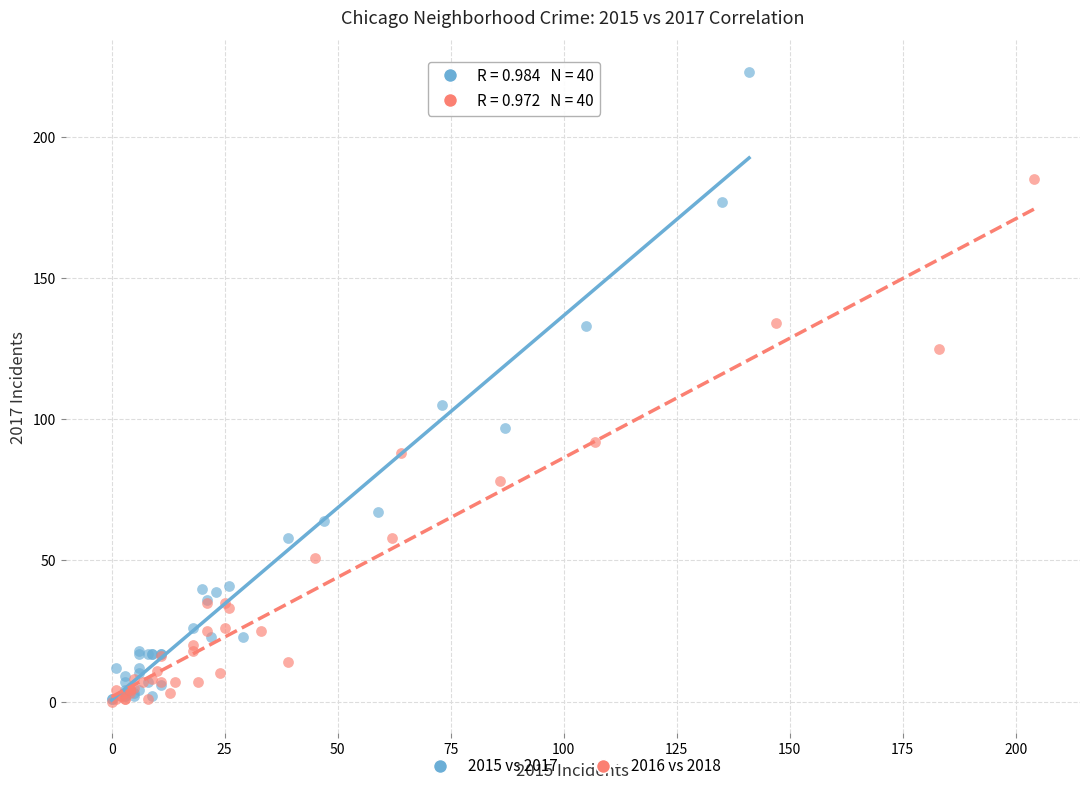

Which series has the largest Y range (max minus min)?

2015 vs 2017